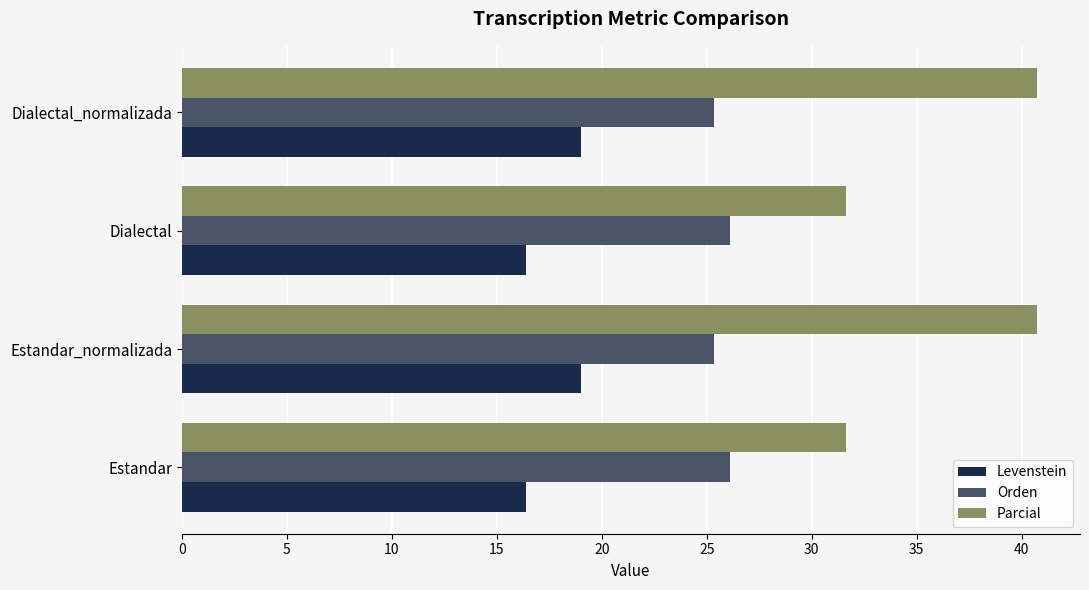

At Estandar_normalizada, list the series in order from largest to smallest.

Parcial, Orden, Levenstein